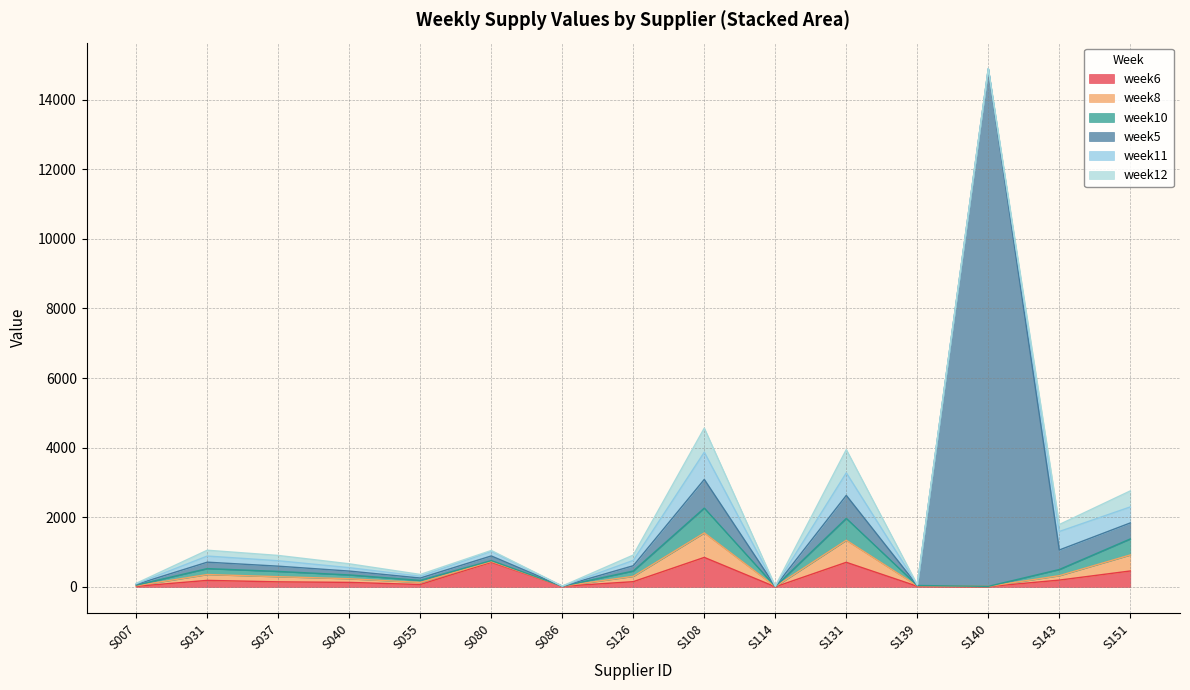

At which category is the sum across all series the highest?

S140